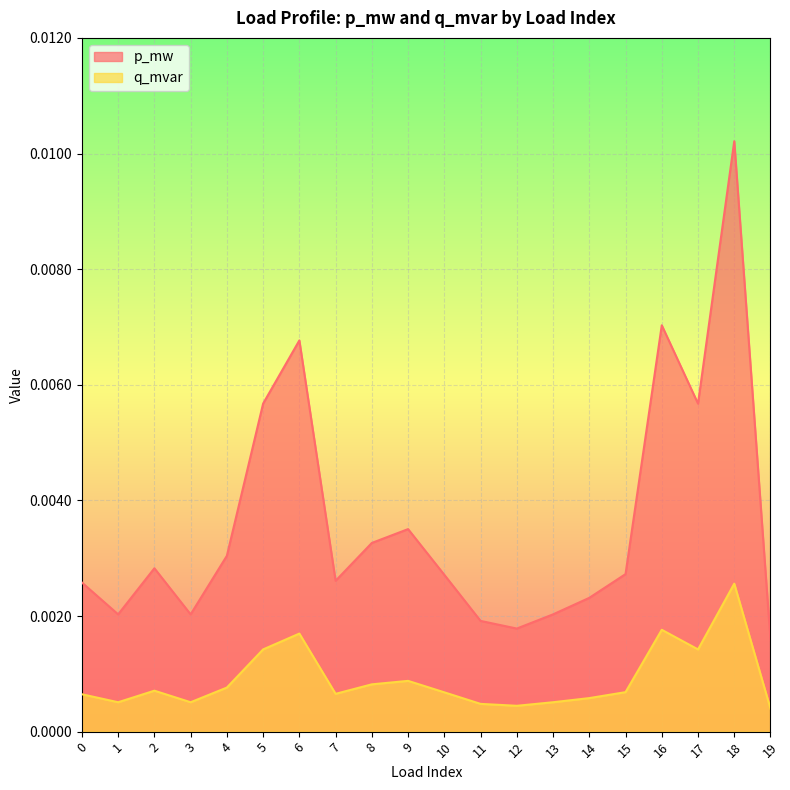

Does the chart display data point markers on the line(s)?

No